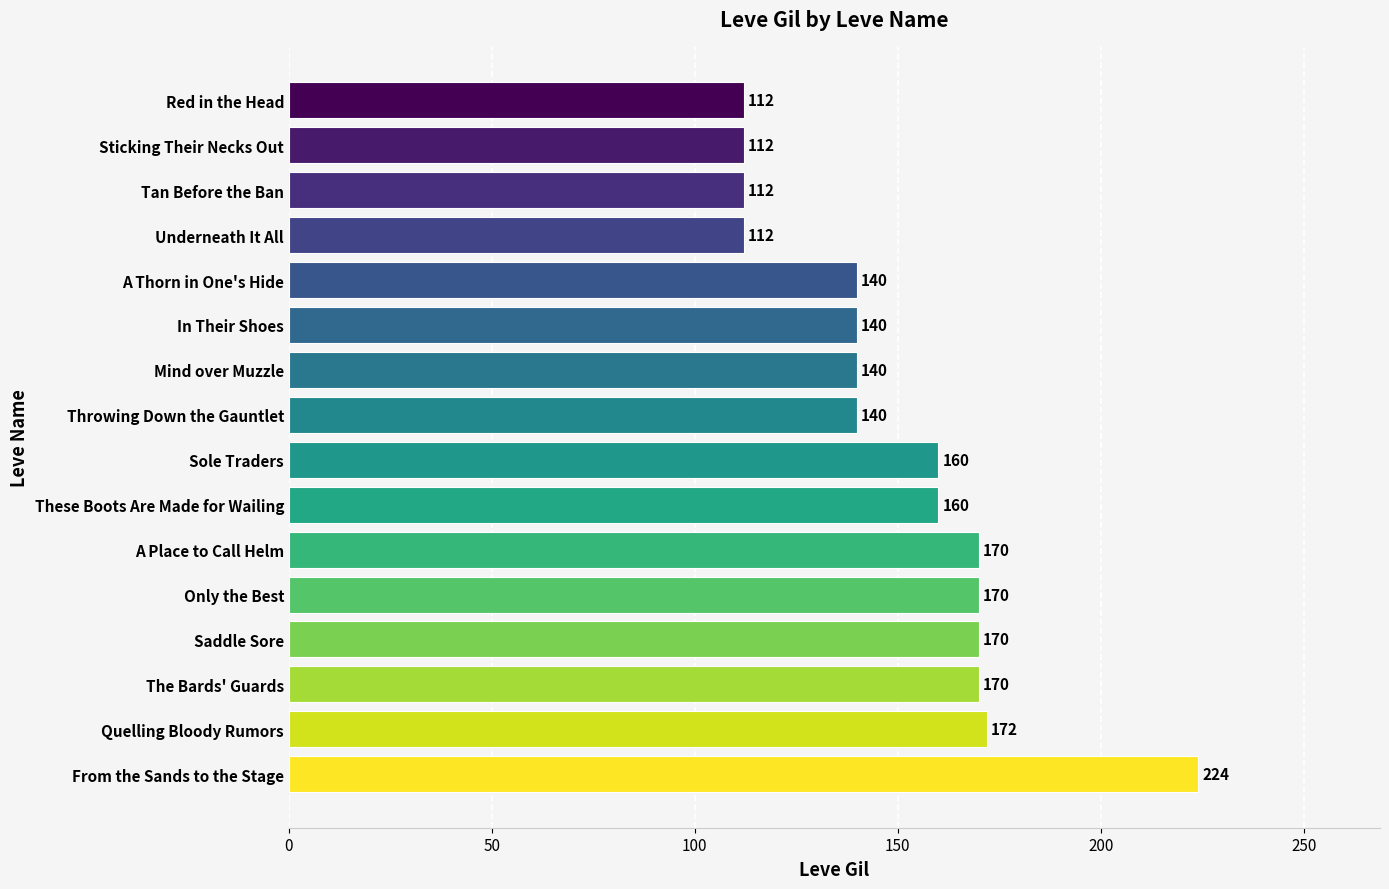

What is the difference between the second highest and minimum values?

60